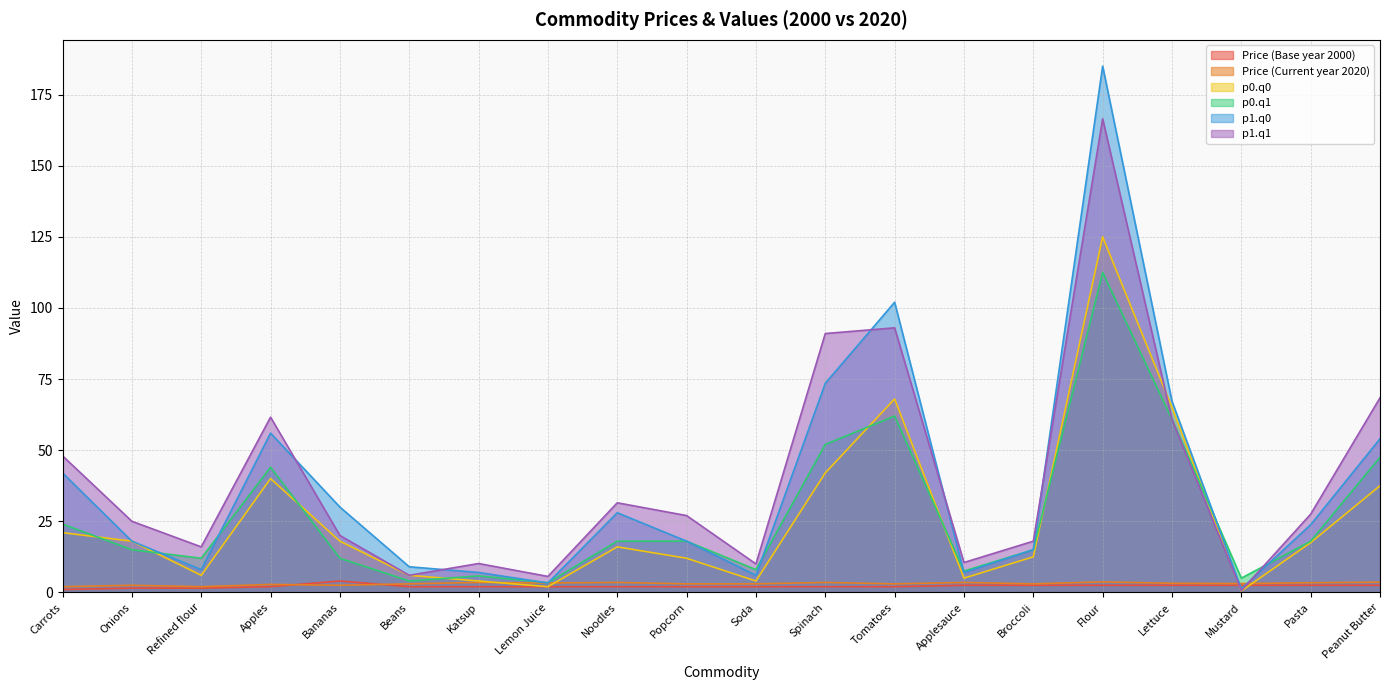

Reading left to right, extract all data points from this chart.

Price (Base year 2000): Carrots=1.0	Onions=1.5	Refined flour=1.5	Apples=2.0	Bananas=4.0	Beans=2.0	Katsup=2.0	Lemon Juice=2.0	Noodles=2.0	Popcorn=2.0	Soda=2.0	Spinach=2.0	Tomatoes=2.0	Applesauce=2.5	Broccoli=2.5	Flour=2.5	Lettuce=2.5	Mustard=2.5	Pasta=2.5	Peanut Butter=2.5
Price (Current year 2020): Carrots=2.0	Onions=2.5	Refined flour=2.0	Apples=2.8	Bananas=2.5	Beans=3.0	Katsup=3.5	Lemon Juice=3.3	Noodles=3.5	Popcorn=3.0	Soda=3.0	Spinach=3.5	Tomatoes=3.0	Applesauce=3.5	Broccoli=3.0	Flour=3.7	Lettuce=3.2	Mustard=3.1	Pasta=3.4	Peanut Butter=3.6
p0.q0: Carrots=21.0	Onions=18.0	Refined flour=6.0	Apples=40.0	Bananas=18.0	Beans=6.0	Katsup=4.0	Lemon Juice=2.0	Noodles=16.0	Popcorn=12.0	Soda=4.0	Spinach=42.0	Tomatoes=68.0	Applesauce=5.0	Broccoli=12.5	Flour=125.0	Lettuce=65.1	Mustard=0.5	Pasta=17.5	Peanut Butter=37.5
p0.q1: Carrots=24.0	Onions=15.0	Refined flour=12.0	Apples=44.0	Bananas=12.0	Beans=4.0	Katsup=5.8	Lemon Juice=3.4	Noodles=18.0	Popcorn=18.0	Soda=8.0	Spinach=52.0	Tomatoes=62.0	Applesauce=7.5	Broccoli=15.0	Flour=112.5	Lettuce=60.8	Mustard=5.0	Pasta=18.0	Peanut Butter=47.5
p1.q0: Carrots=42.0	Onions=18.0	Refined flour=8.0	Apples=56.0	Bananas=30.0	Beans=9.0	Katsup=7.0	Lemon Juice=3.3	Noodles=28.0	Popcorn=18.0	Soda=6.0	Spinach=73.5	Tomatoes=102.0	Applesauce=7.0	Broccoli=15.0	Flour=185.0	Lettuce=67.2	Mustard=1.2	Pasta=23.8	Peanut Butter=54.0
p1.q1: Carrots=48.0	Onions=25.0	Refined flour=16.0	Apples=61.6	Bananas=20.0	Beans=6.0	Katsup=10.2	Lemon Juice=5.6	Noodles=31.5	Popcorn=27.0	Soda=10.0	Spinach=91.0	Tomatoes=93.0	Applesauce=10.5	Broccoli=18.0	Flour=166.5	Lettuce=60.8	Mustard=0.6	Pasta=27.5	Peanut Butter=68.4